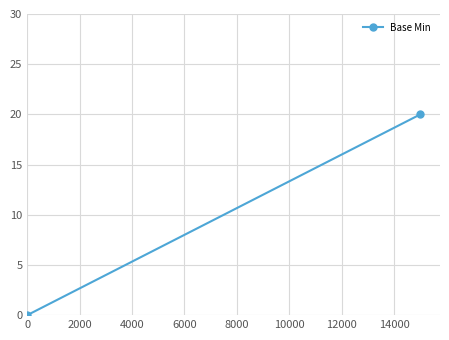

Count the values in the range 0 to 20.

2